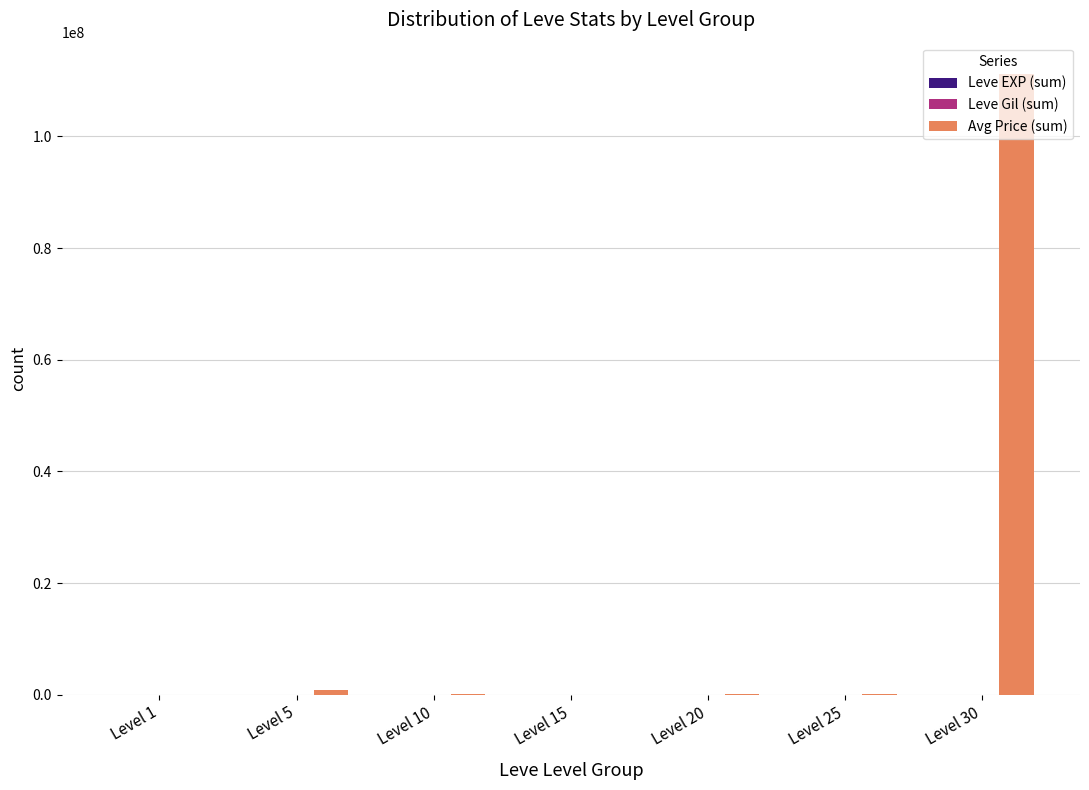

How many data points does each series have?

7